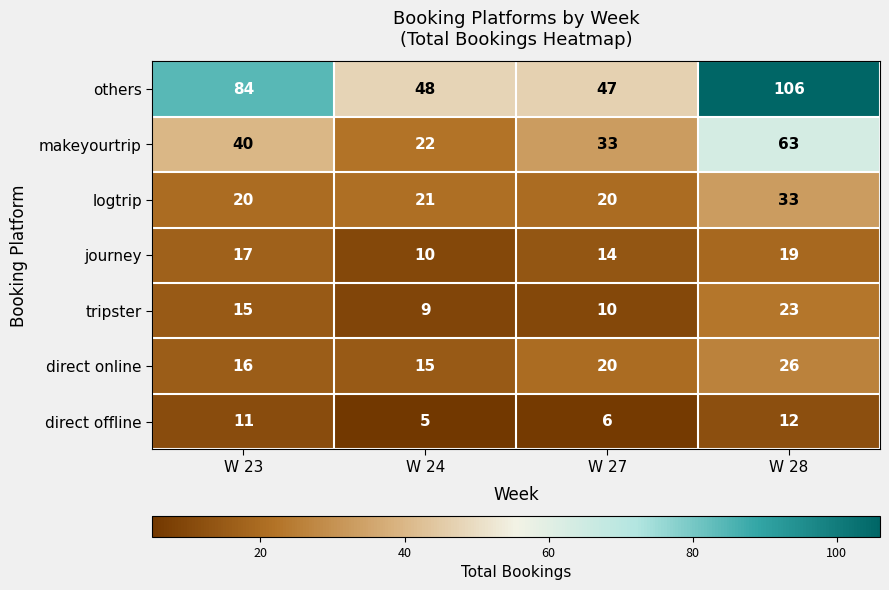

Is it true that tripster equals 6 at W 23?

False